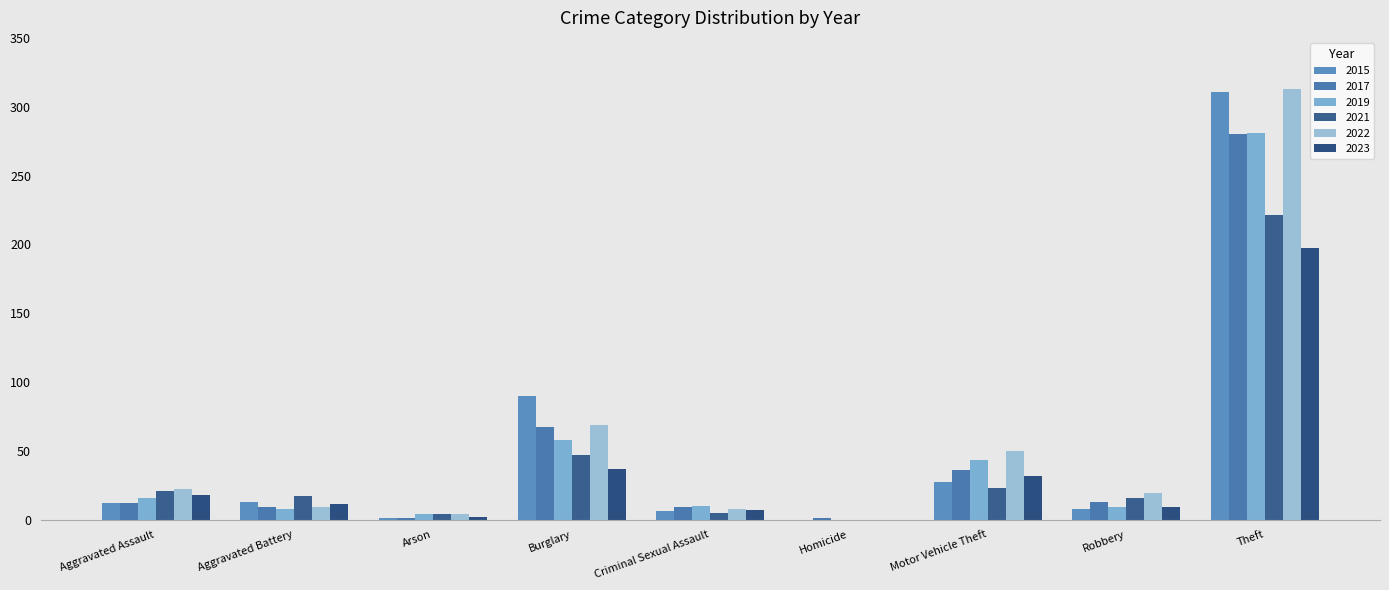

At which category does the chart reach its minimum across all series?

Homicide